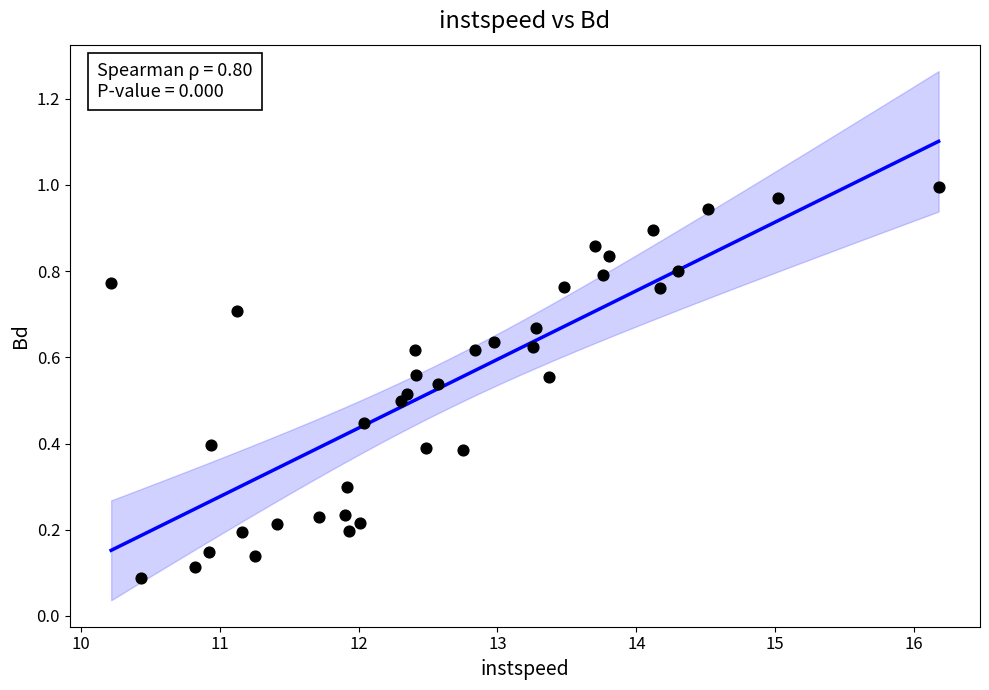

What is the range of X values (max minus min)?

6.0